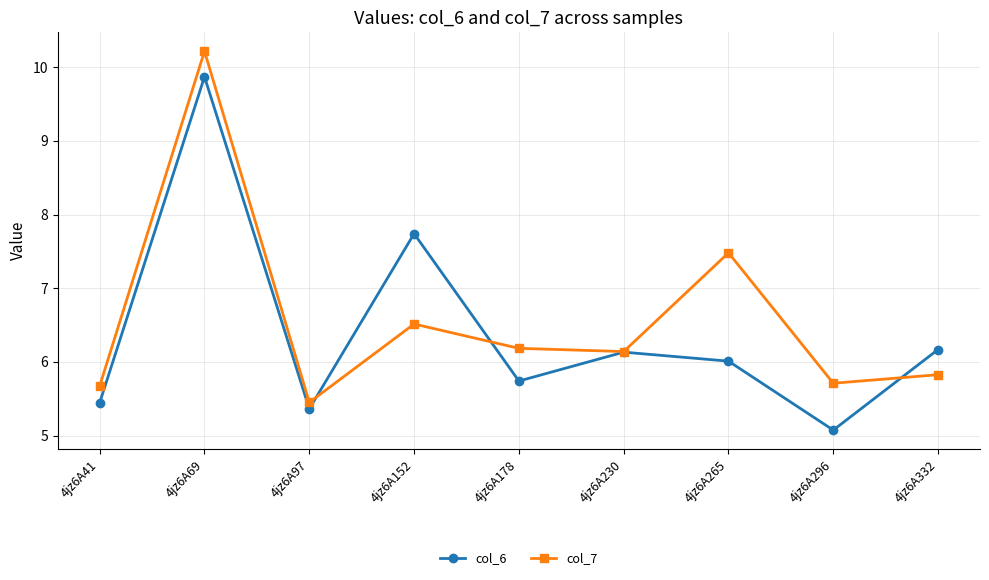

Between 4jz6A152 and 4jz6A178, which series saw the biggest shift?

col_6